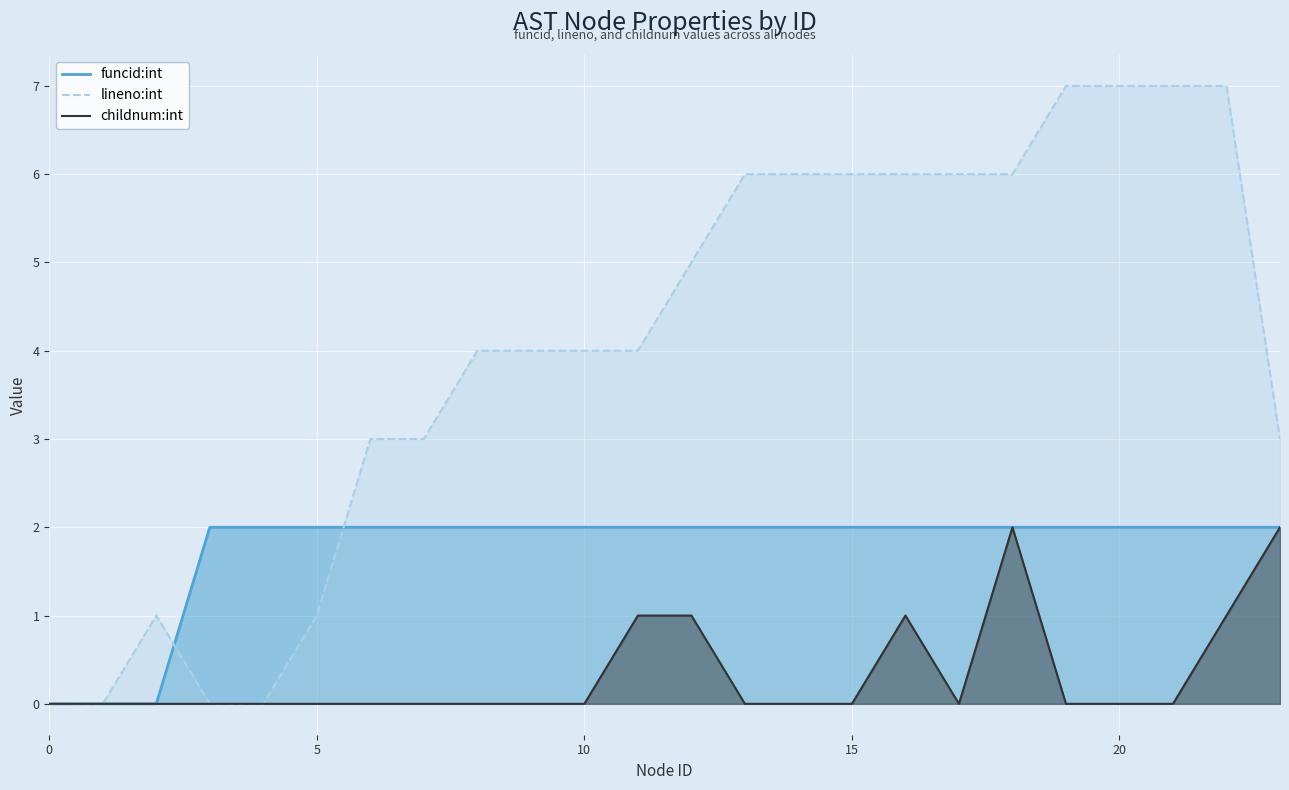

True or false: childnum:int and funcid:int cross at least once.

False